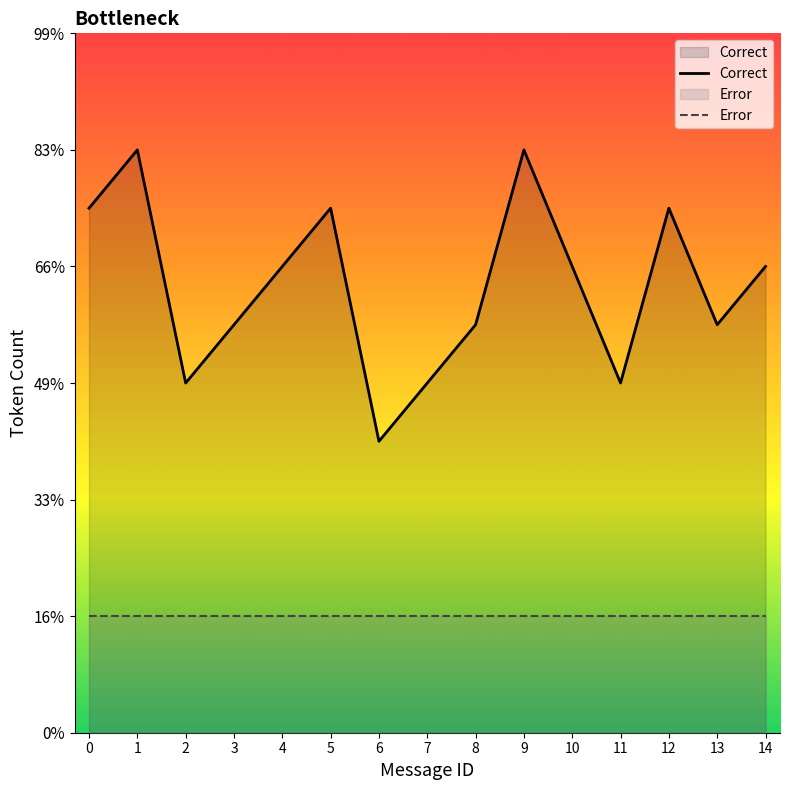

Does the chart display data point markers on the line(s)?

No